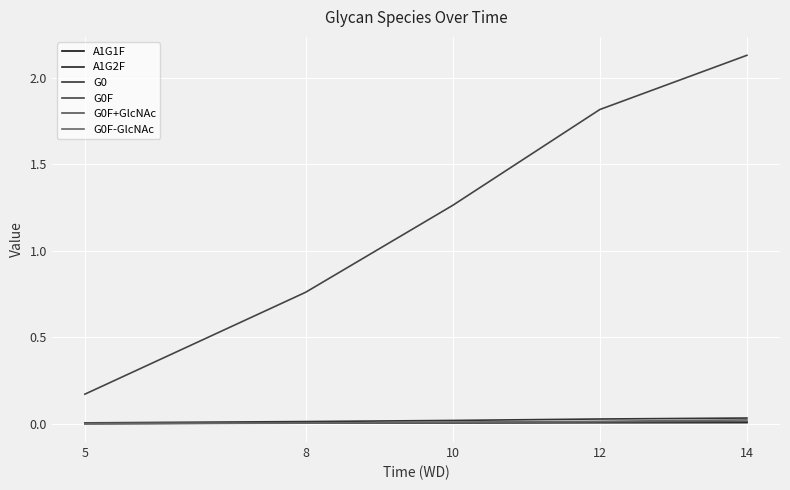

Which series has the widest spread of values?

G0F